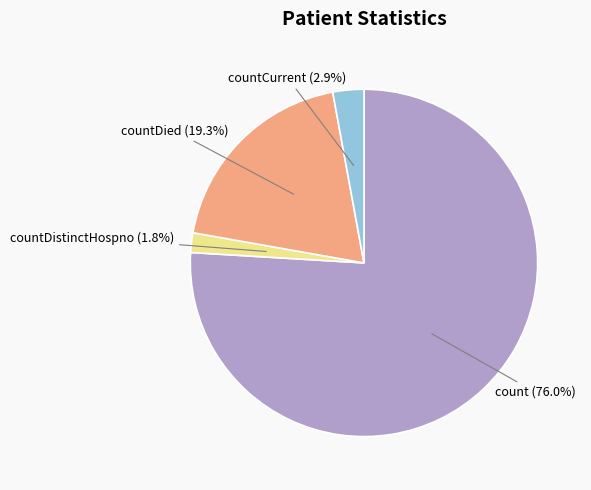

Does any single category account for the majority?

Yes